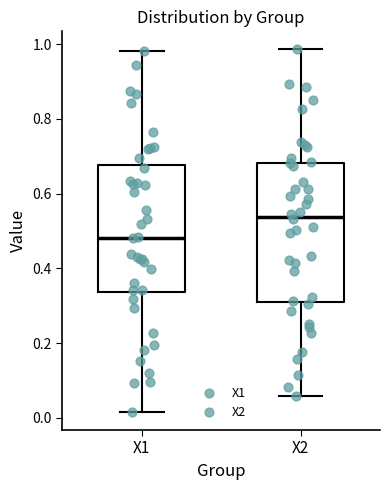

Reading left to right, transcribe this box plot: for each box, give where its median line is, the range the box spans, and where its two whiskers end, as read against the y-axis. The values are not printed on the chart, so give them approximately, as read against the axis.

X1: median 0.48, box 0.34 to 0.68, whiskers 0.02 to 0.98
X2: median 0.54, box 0.32 to 0.68, whiskers 0.06 to 0.98